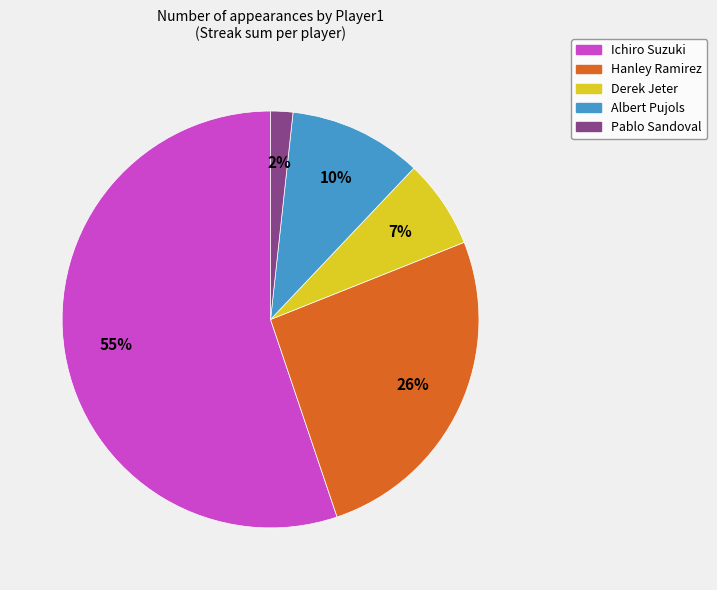

Is it true that Hanley Ramirez is 12% of the pie?

False